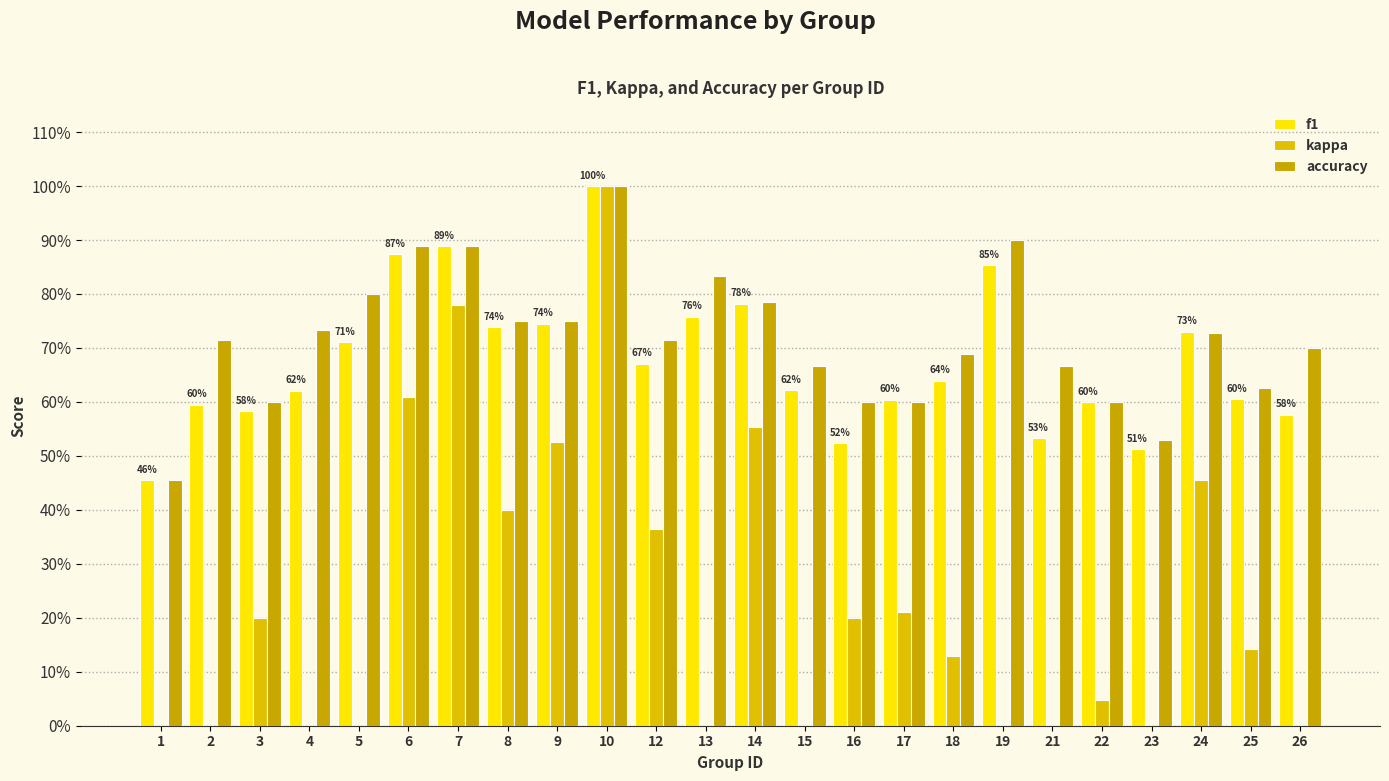

Which series changed the most between 8 and 22?

kappa